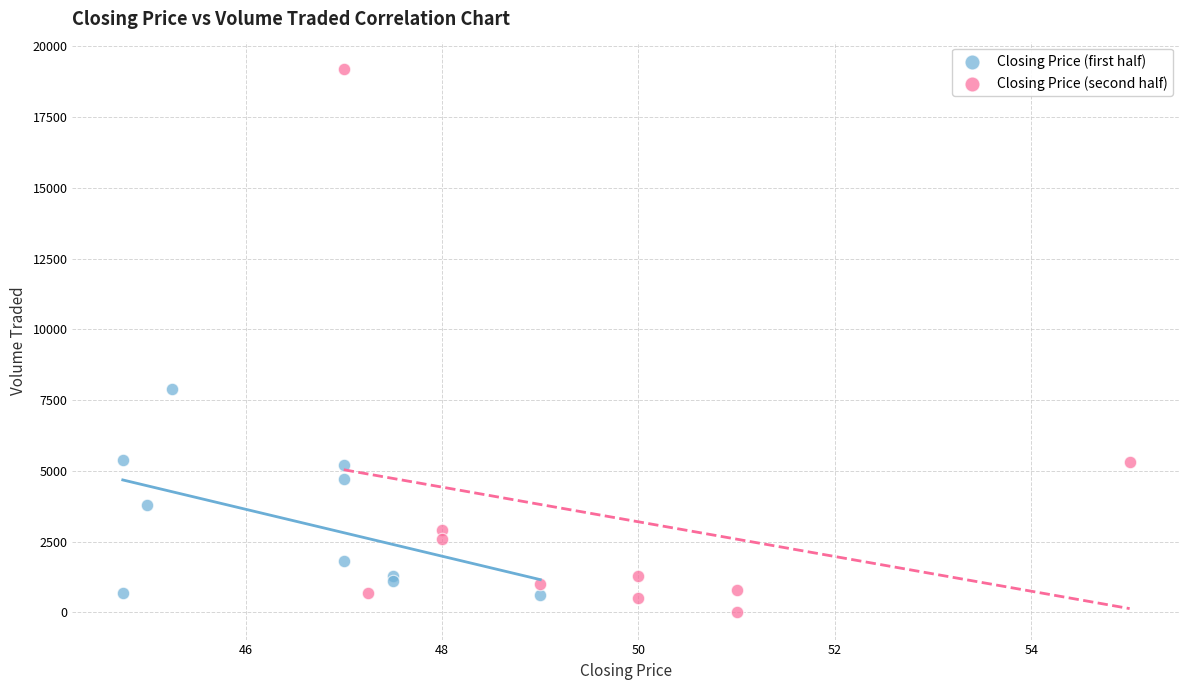

What are all the series names shown in the legend?

Closing Price (first half), Closing Price (second half)